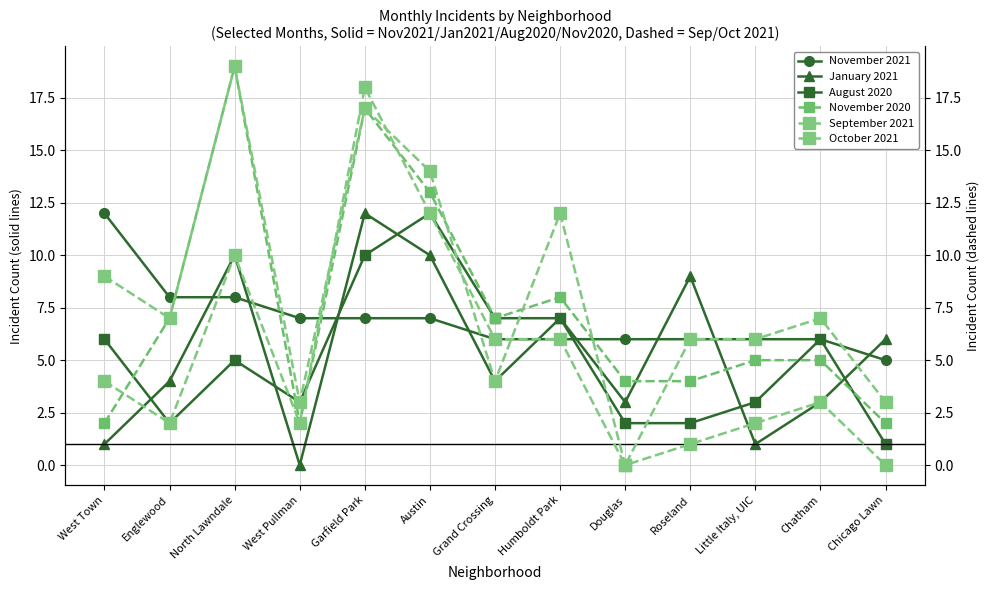

Reading left to right, transcribe all the data shown in this chart.

November 2021: West Town=12	Englewood=8	North Lawndale=8	West Pullman=7	Garfield Park=7	Austin=7	Grand Crossing=6	Humboldt Park=6	Douglas=6	Roseland=6	Little Italy, UIC=6	Chatham=6	Chicago Lawn=5
January 2021: West Town=1	Englewood=4	North Lawndale=10	West Pullman=0	Garfield Park=12	Austin=10	Grand Crossing=4	Humboldt Park=7	Douglas=3	Roseland=9	Little Italy, UIC=1	Chatham=3	Chicago Lawn=6
August 2020: West Town=6	Englewood=2	North Lawndale=5	West Pullman=3	Garfield Park=10	Austin=12	Grand Crossing=7	Humboldt Park=7	Douglas=2	Roseland=2	Little Italy, UIC=3	Chatham=6	Chicago Lawn=1
November 2020: West Town=2	Englewood=7	North Lawndale=19	West Pullman=2	Garfield Park=17	Austin=13	Grand Crossing=7	Humboldt Park=8	Douglas=4	Roseland=4	Little Italy, UIC=5	Chatham=5	Chicago Lawn=2
September 2021: West Town=4	Englewood=2	North Lawndale=10	West Pullman=2	Garfield Park=18	Austin=12	Grand Crossing=6	Humboldt Park=6	Douglas=0	Roseland=6	Little Italy, UIC=6	Chatham=7	Chicago Lawn=3
October 2021: West Town=9	Englewood=7	North Lawndale=19	West Pullman=3	Garfield Park=17	Austin=14	Grand Crossing=4	Humboldt Park=12	Douglas=0	Roseland=1	Little Italy, UIC=2	Chatham=3	Chicago Lawn=0